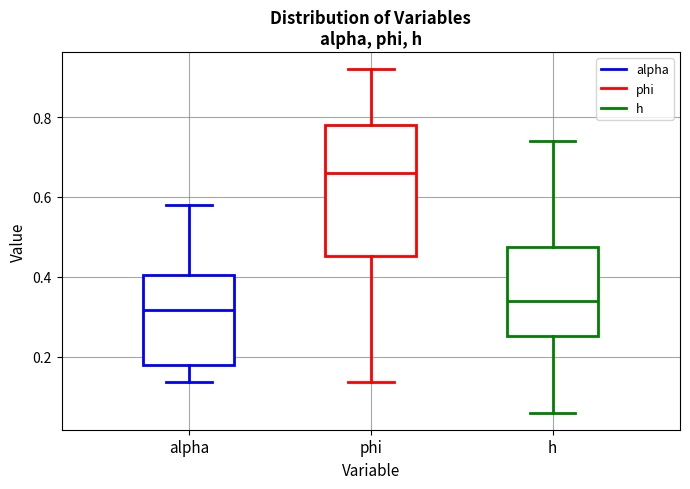

Reading left to right, read every box against the y-axis: the position of its median line, the range the box covers, and the ends of its whiskers. The values are not printed on the chart, so give them approximately, as read against the axis.

alpha: median 0.32, box 0.18 to 0.40, whiskers 0.14 to 0.58
phi: median 0.66, box 0.46 to 0.78, whiskers 0.14 to 0.92
h: median 0.34, box 0.26 to 0.48, whiskers 0.06 to 0.74